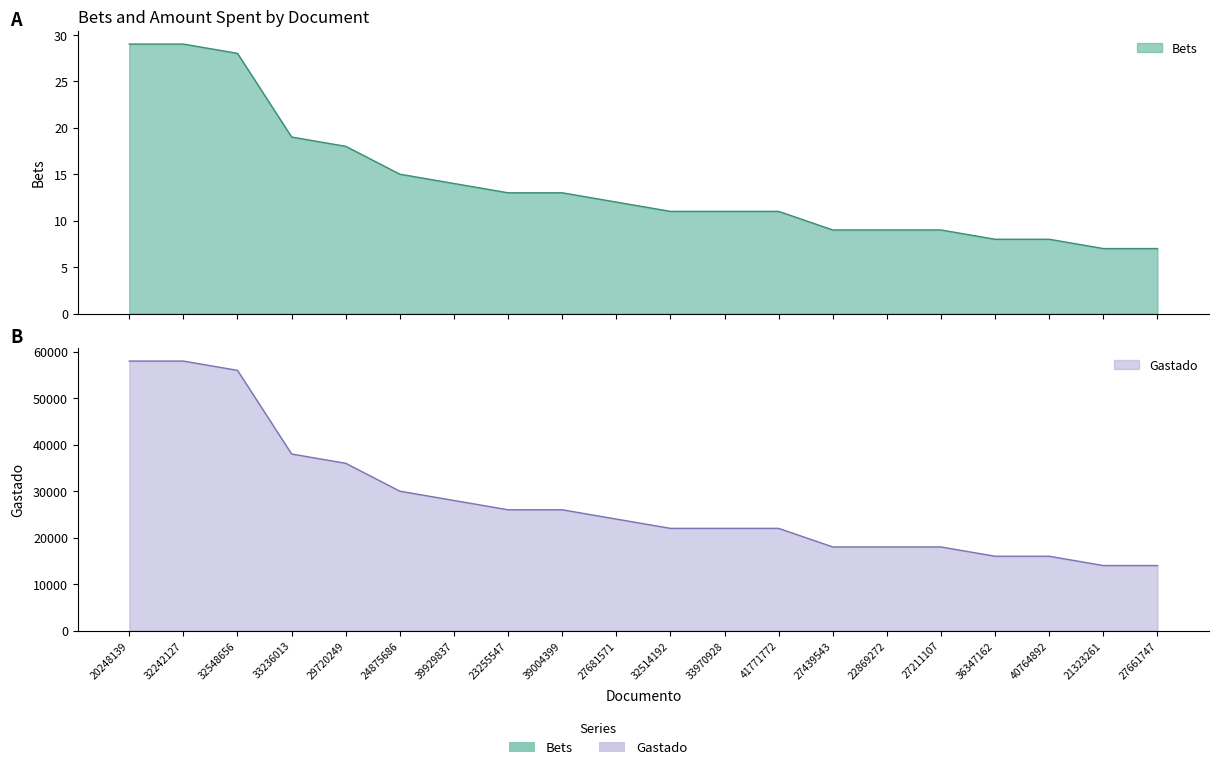

Which category has the lowest value in the Gastado series?

21323261